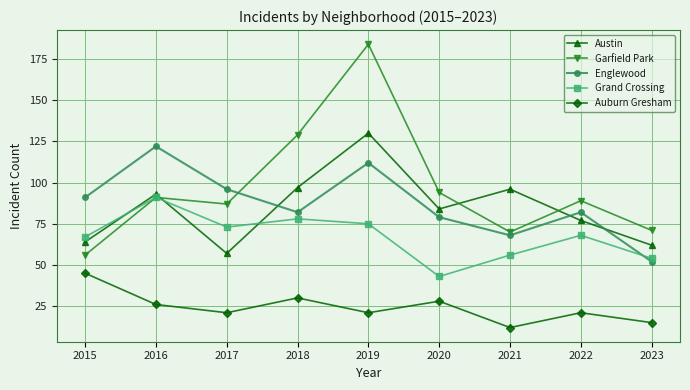

At which category does Garfield Park reach its first local peak?

2016